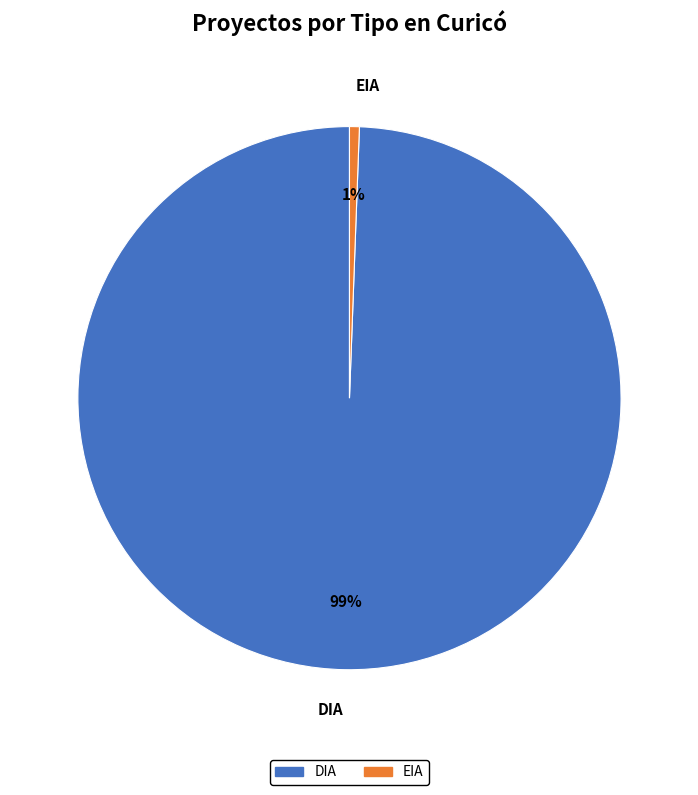

Combined, do EIA and DIA account for over 50%?

Yes